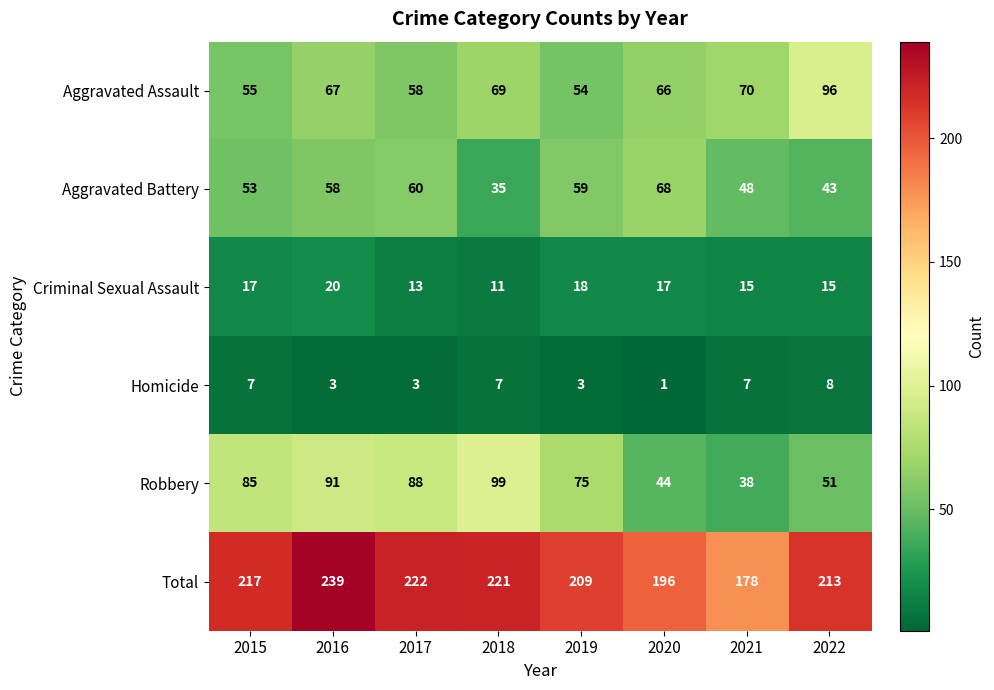

What is the smallest value displayed?

1